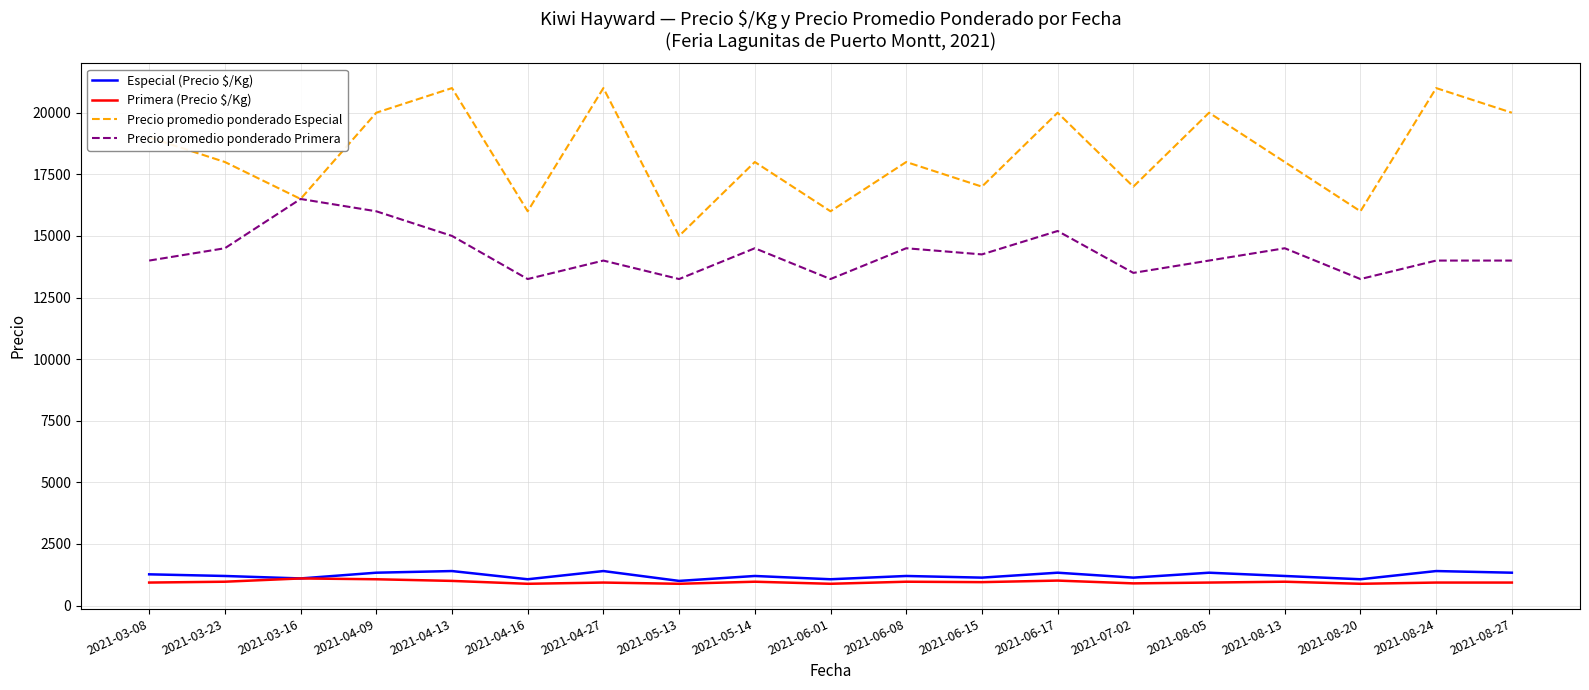

Which series has the largest total across all categories?

Precio promedio ponderado Especial